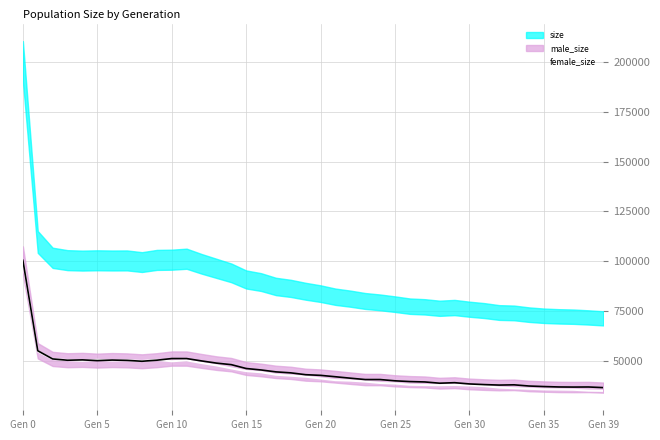

What is the label of the 11th point from the right?

29